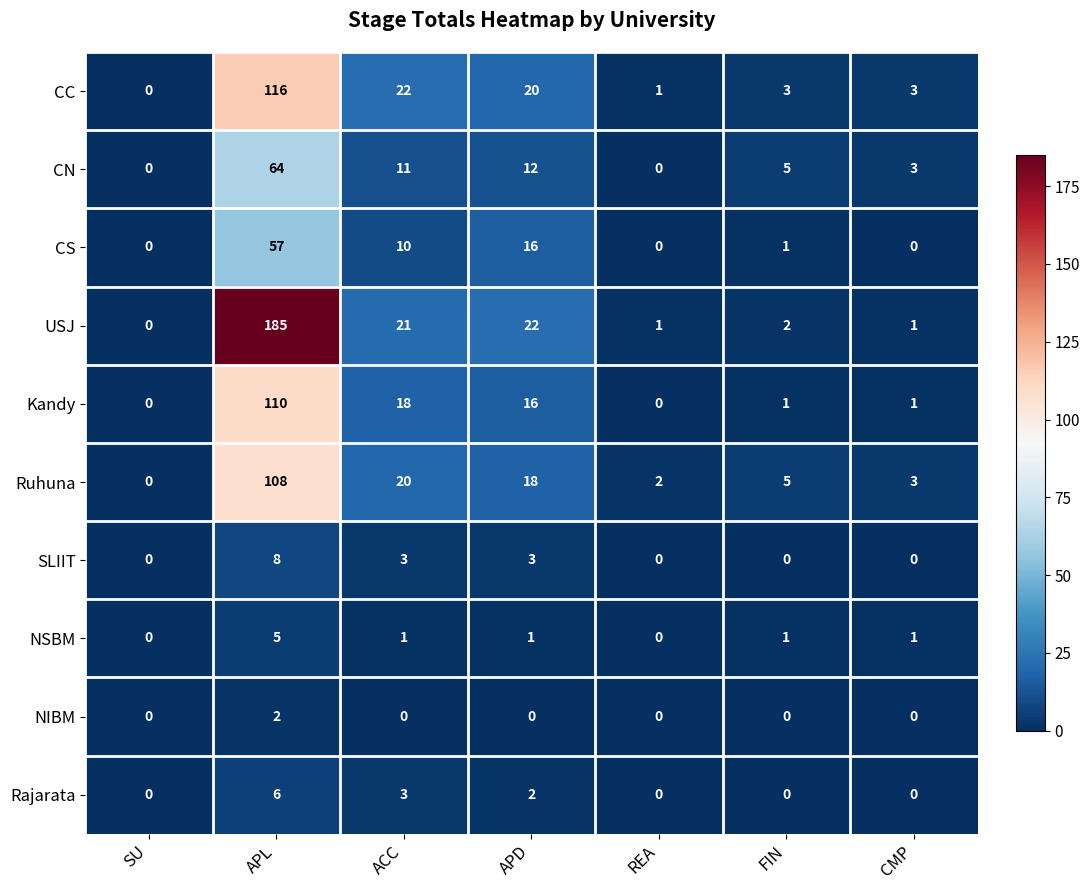

Is it true that CS equals 38 at CMP?

False